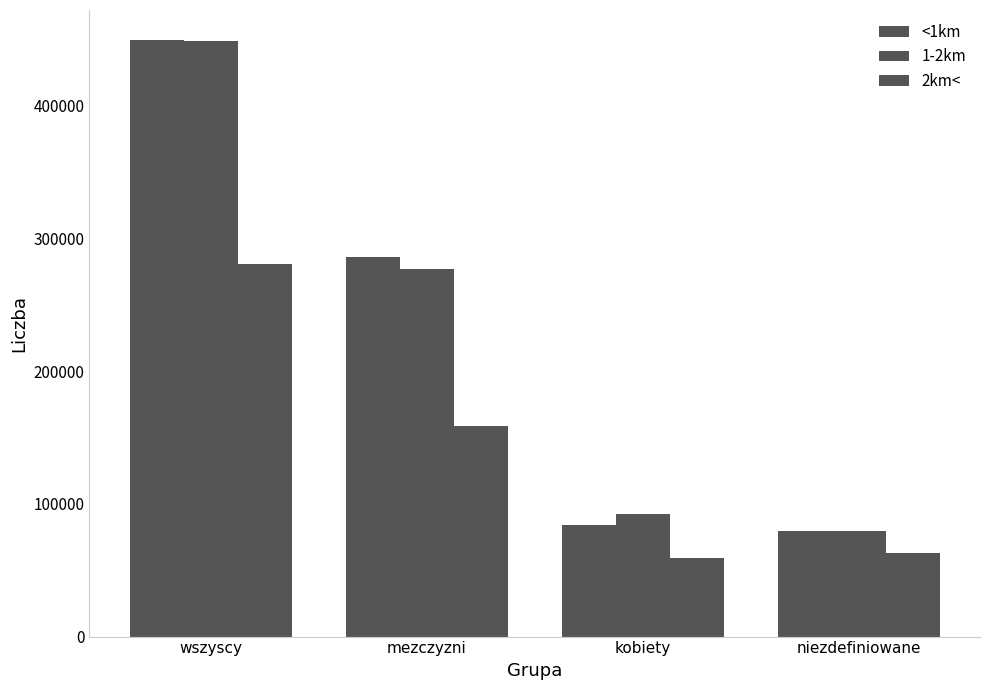

Where is 1-2km nearest to the value 264138?

mezczyzni